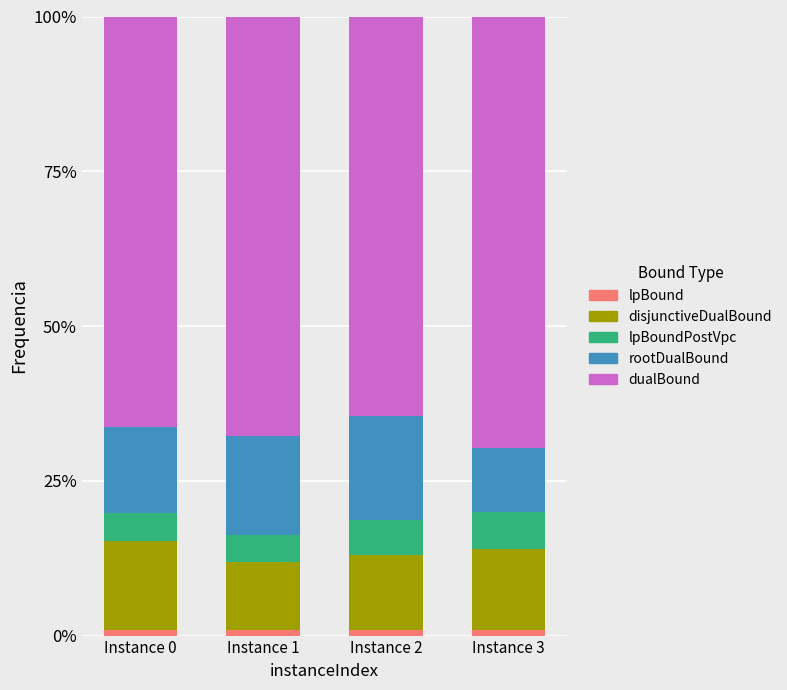

How many distinct data groups are displayed?

5